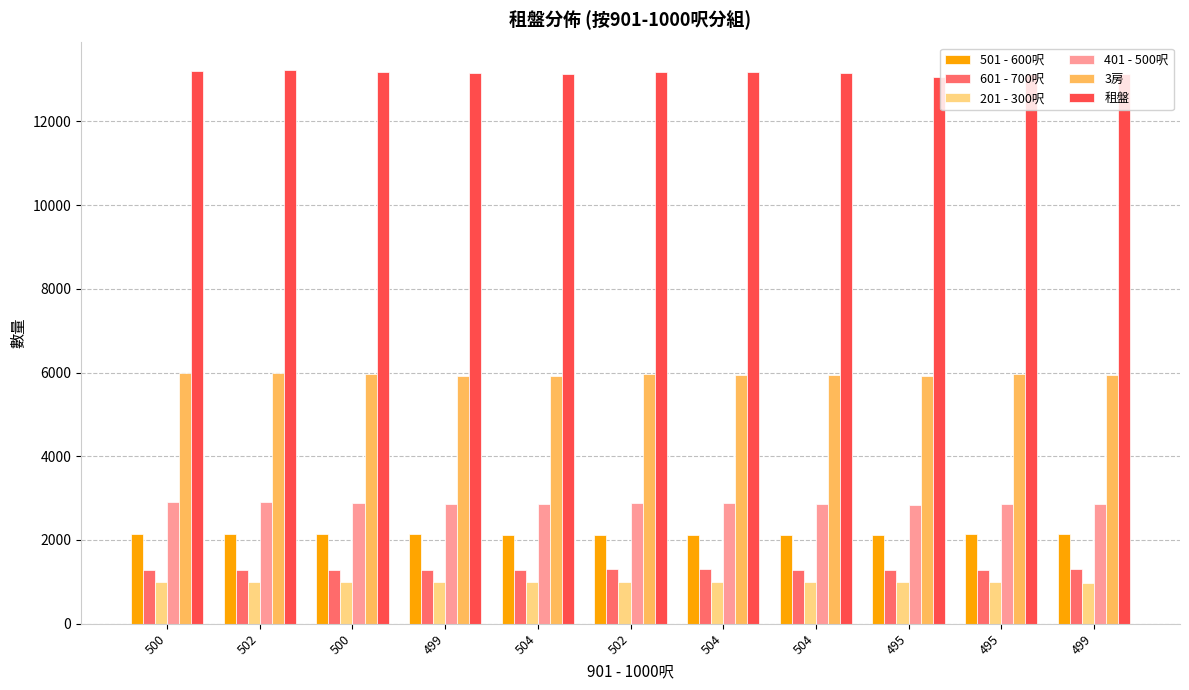

What is the smallest value displayed?

980